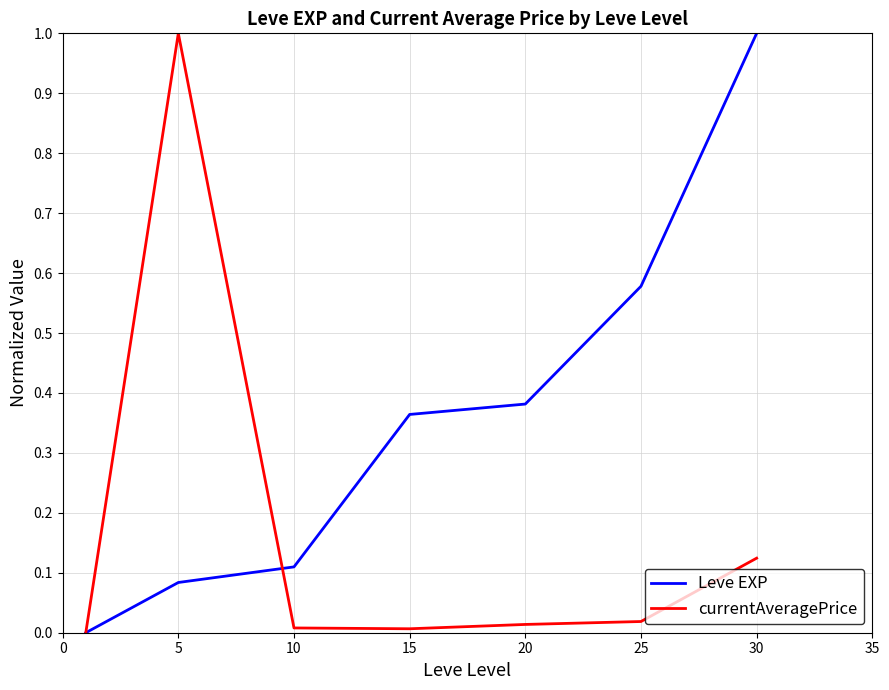

Which series has the largest total across all categories?

Leve EXP